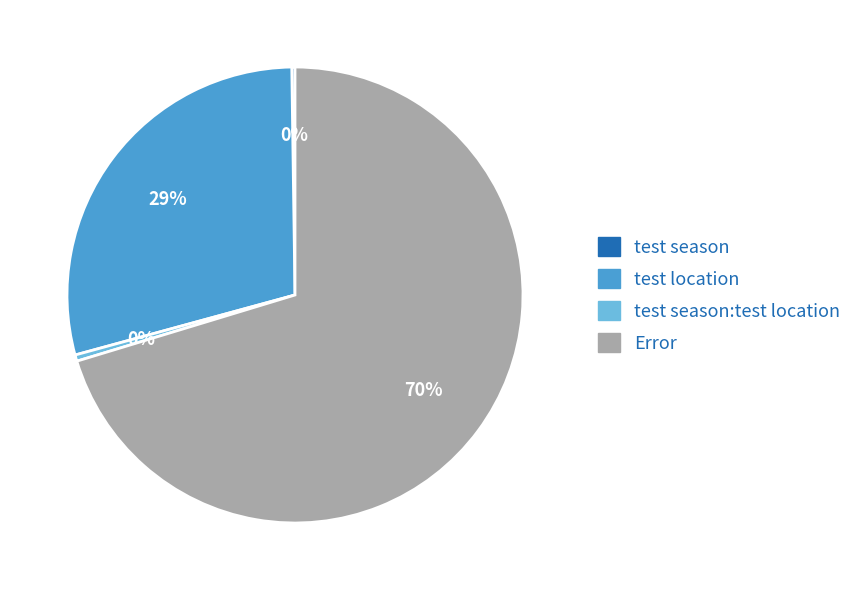

To the nearest percent, what is the average slice percentage?

25%